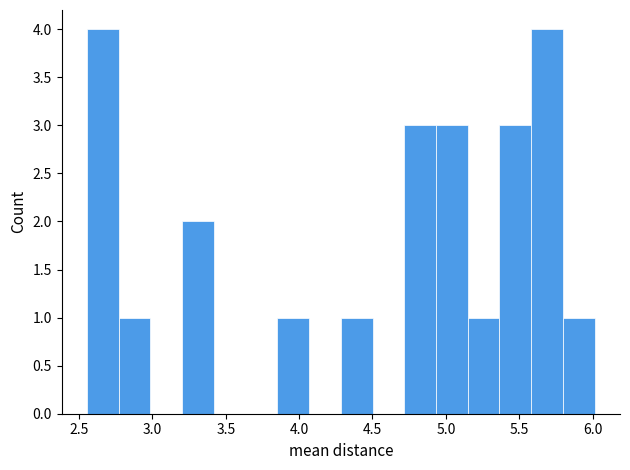

How tall is the bar that spans 2.75 to 3.00 on the x-axis? Neither the bar edges nor the heights are printed on the chart, so give them approximately, as read against the axes.

1